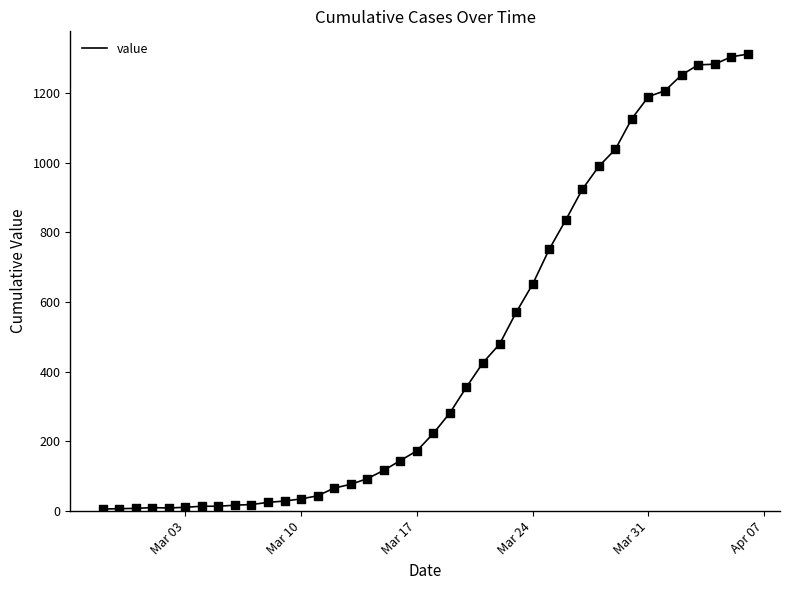

What is the maximum value shown in the chart?

1311